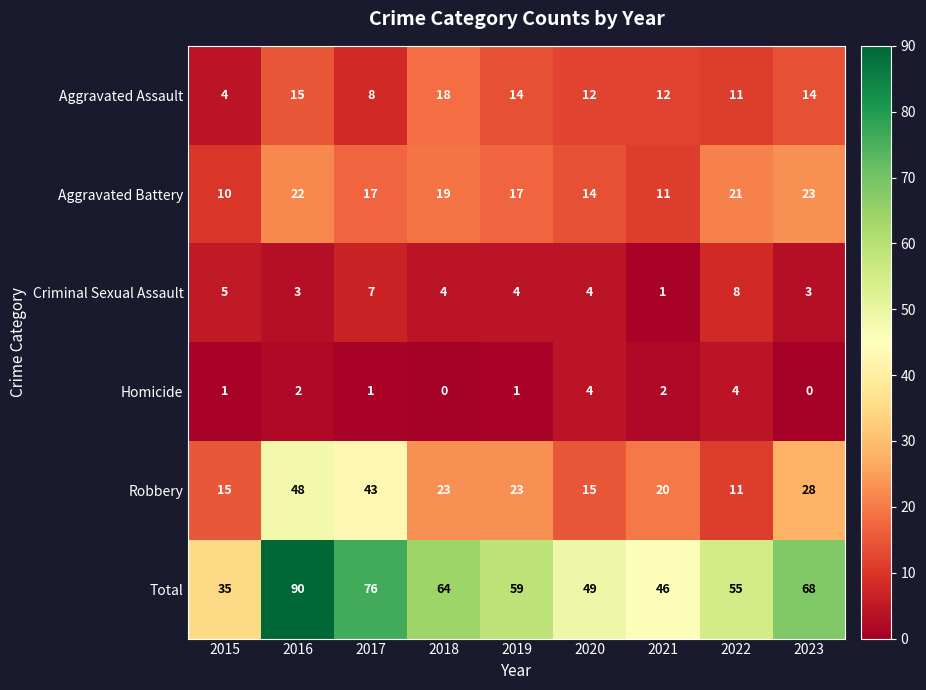

At which label does Criminal Sexual Assault reach its peak?

2022